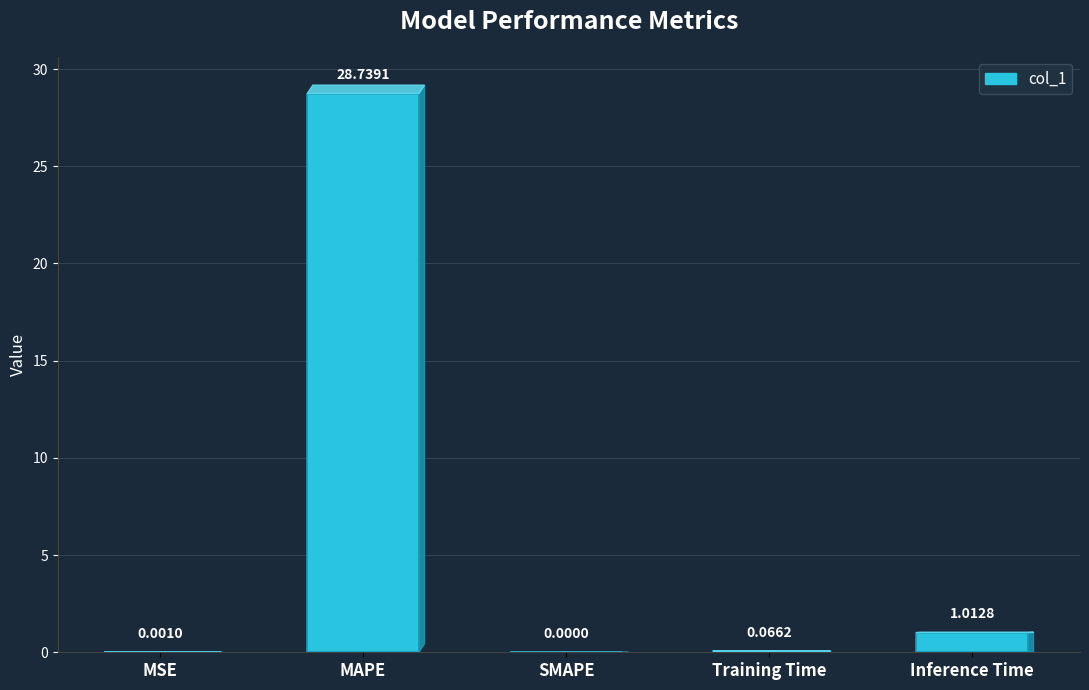

Where is the data nearest to the value 14?

Inference Time